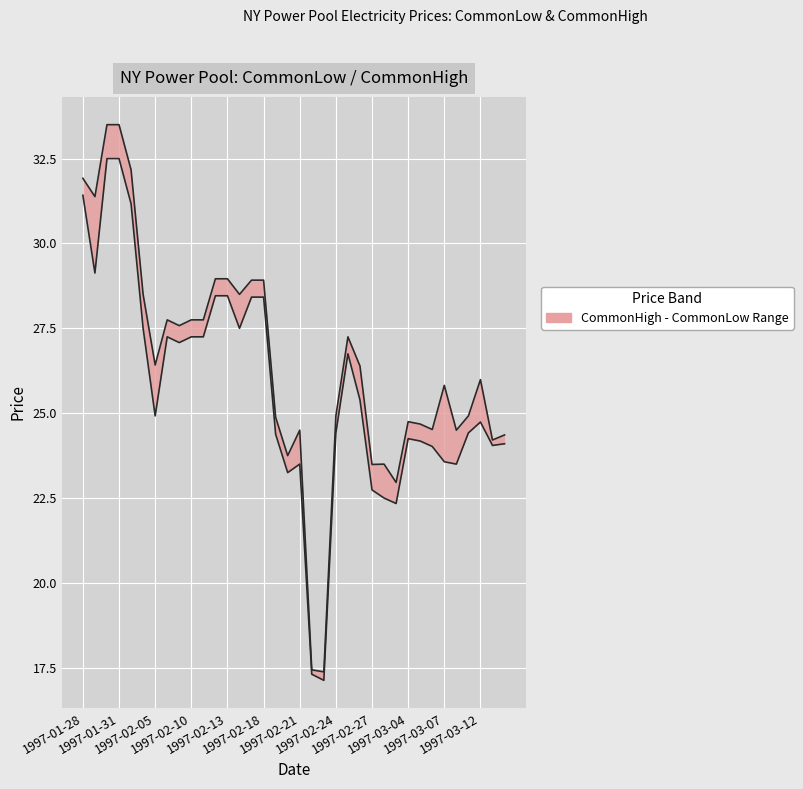

At how many categories does at least one series exceed 26?

18